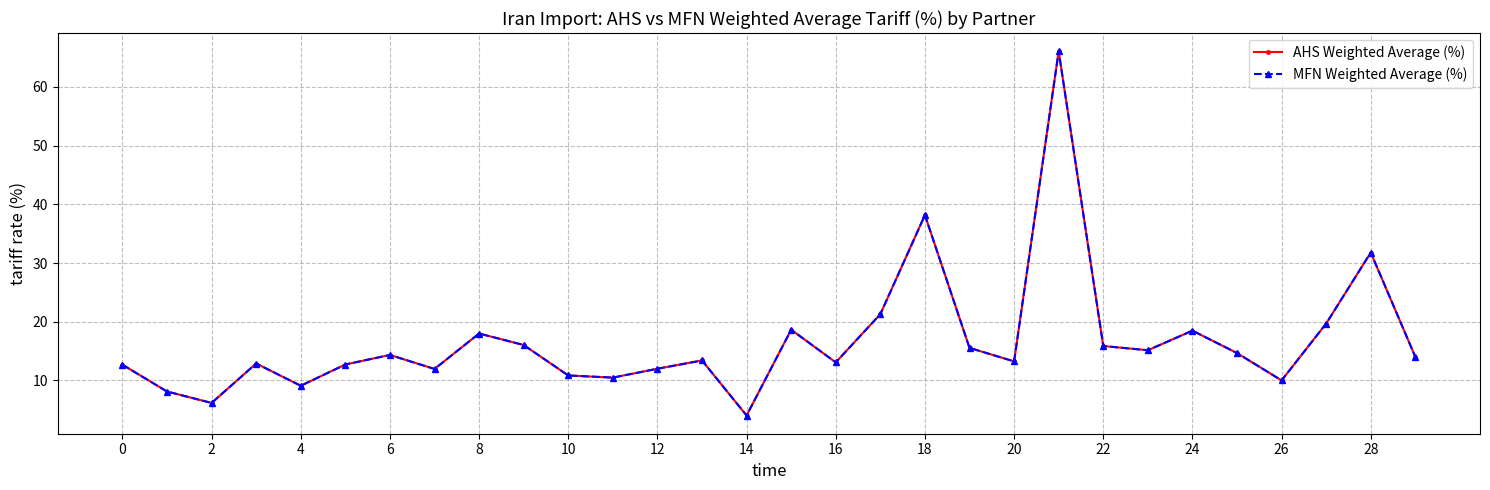

How many lines are shown in the chart?

2